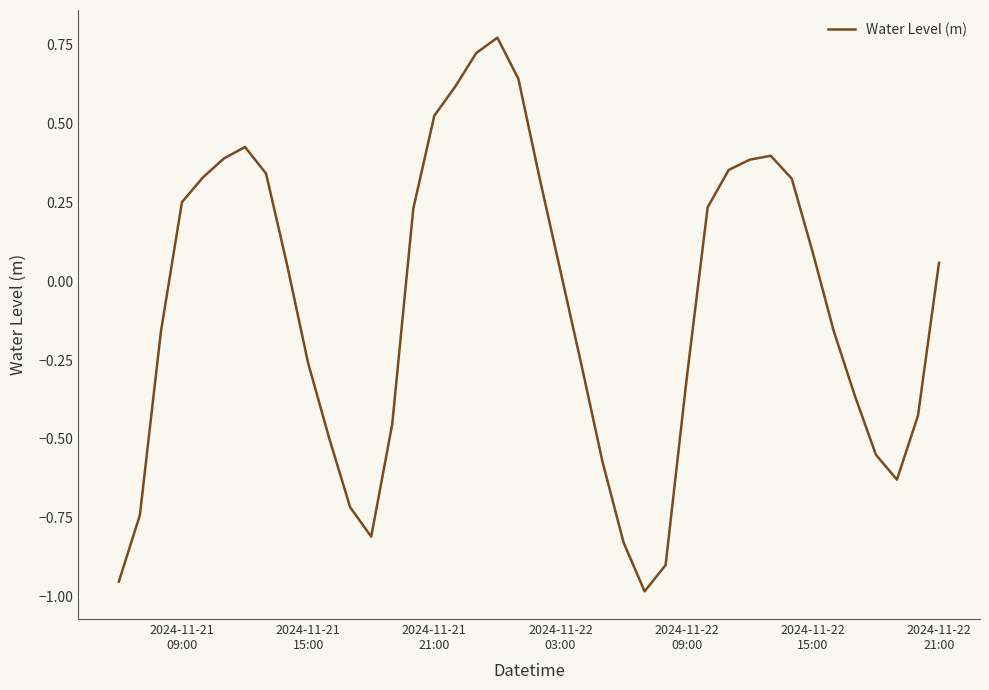

What is the difference between the maximum and minimum values?

1.8